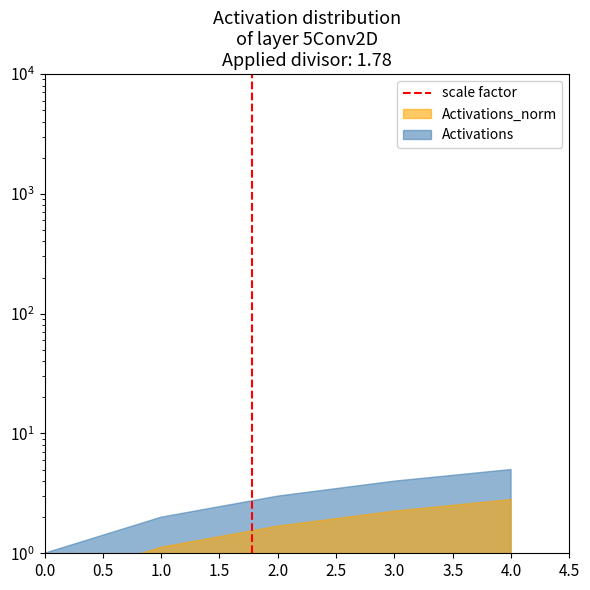

What is the sum of the values at 0.5 and 0.0?

1